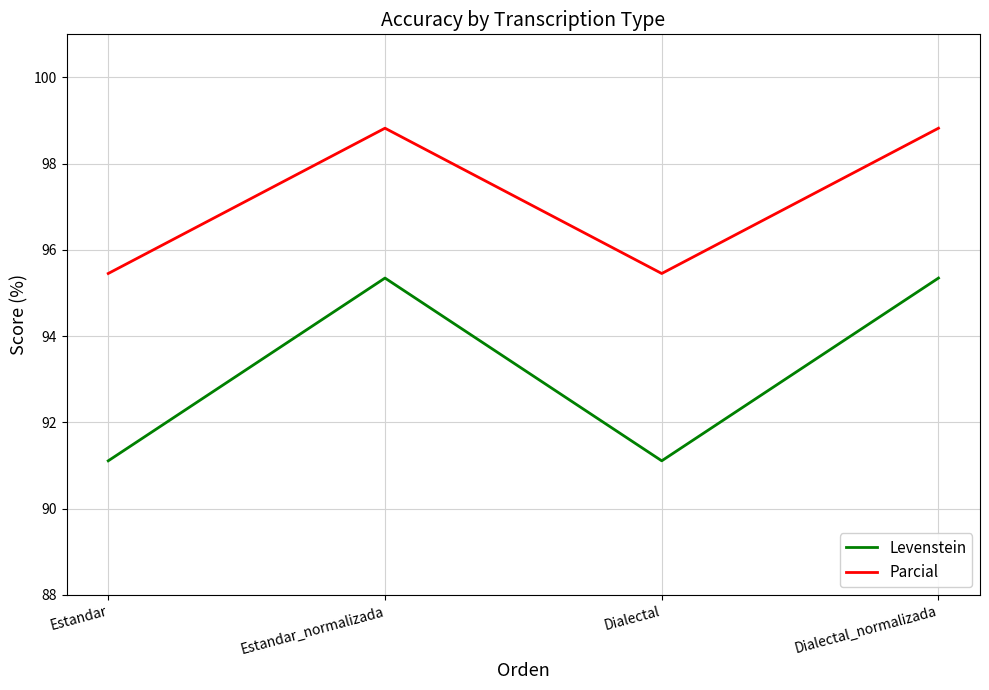

What is the sum of all Parcial values?

388.6